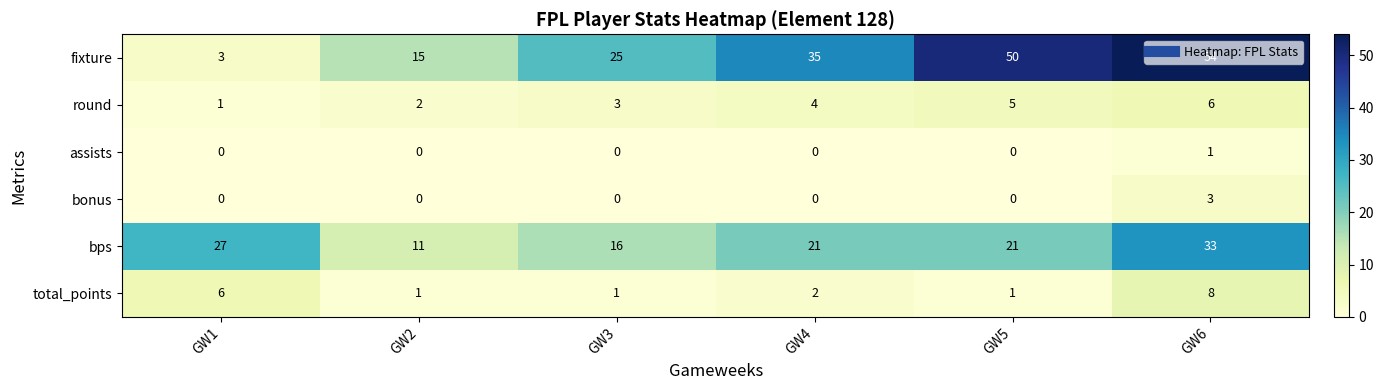

True or false: bps has a value of 27 at GW1.

True